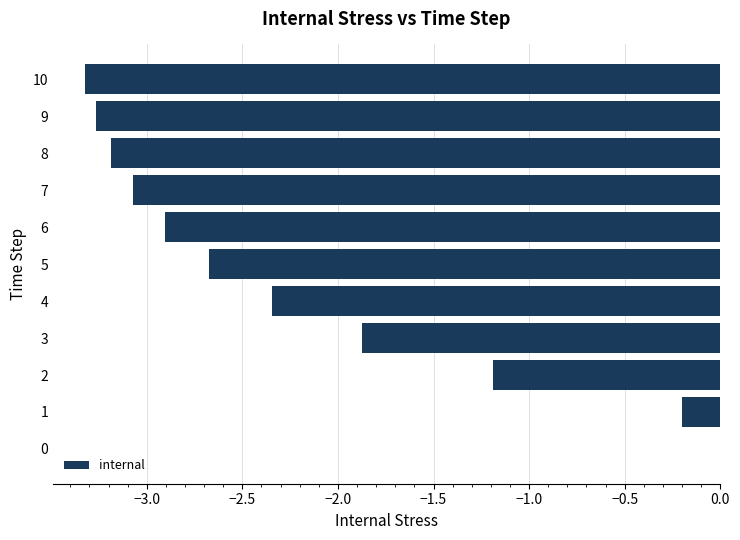

Is it true that the value at 7 is -3.1?

True